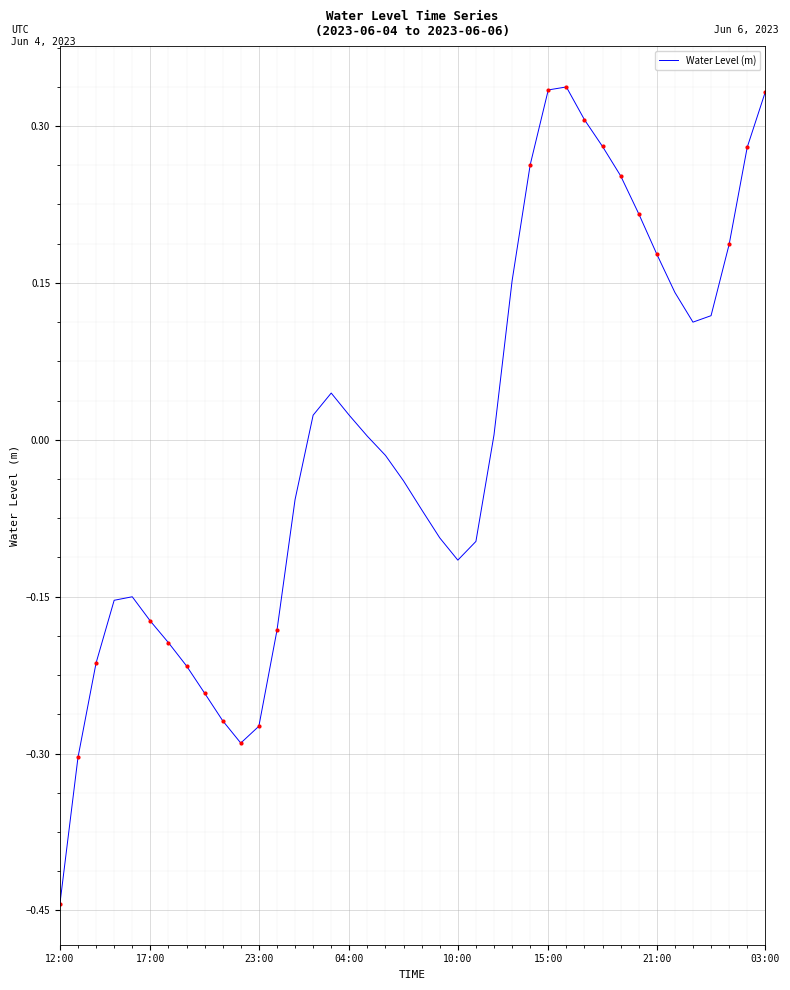

Does the chart have visible grid lines?

Yes